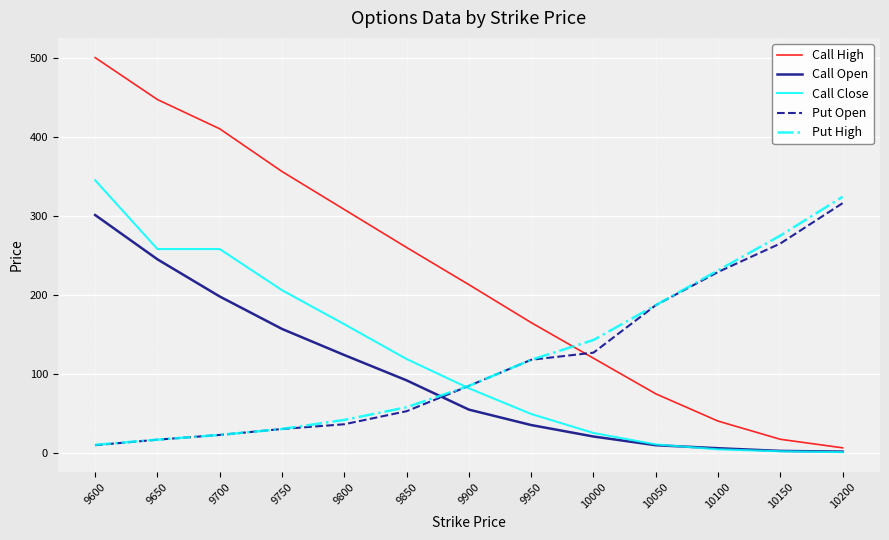

At which label does Call High reach its peak?

9600